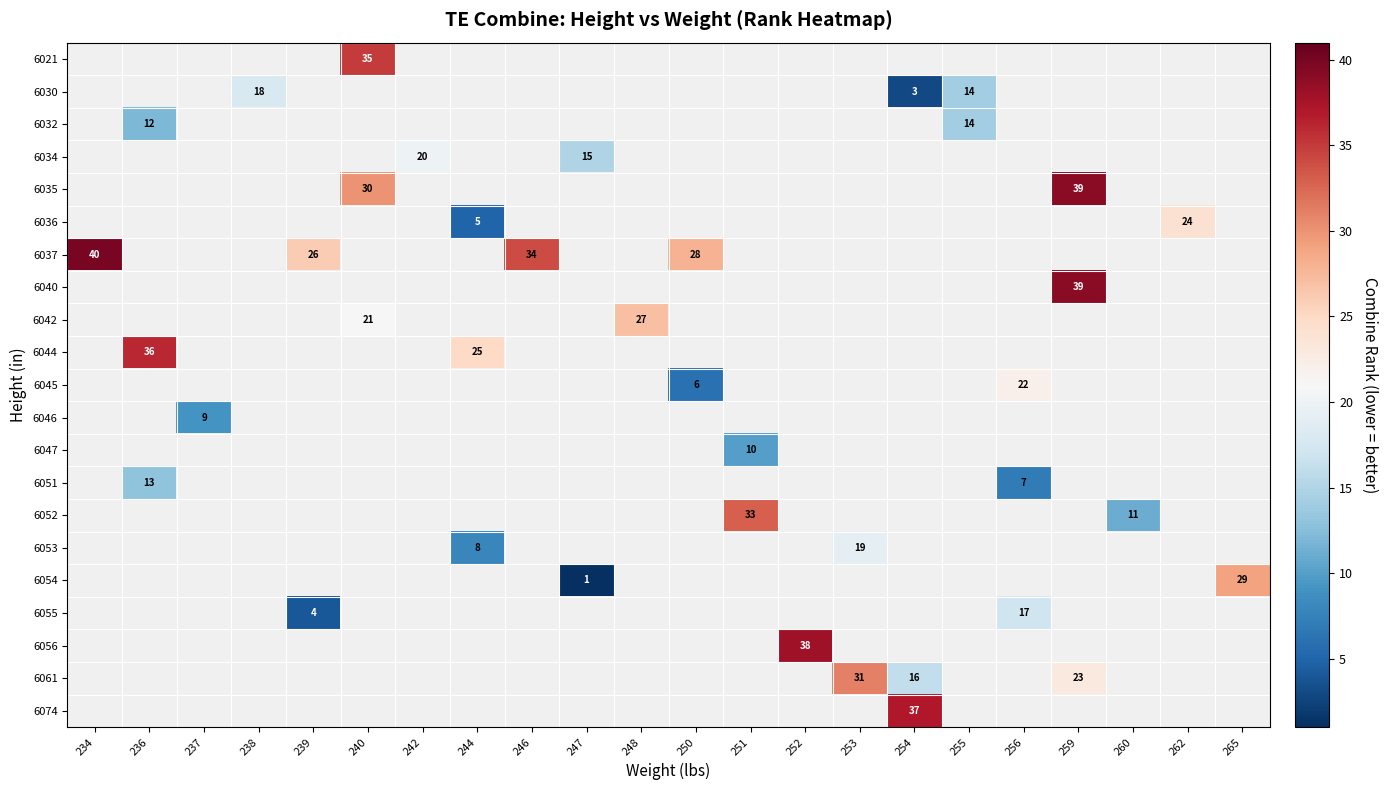

At which category does the chart reach its peak across all series?

234